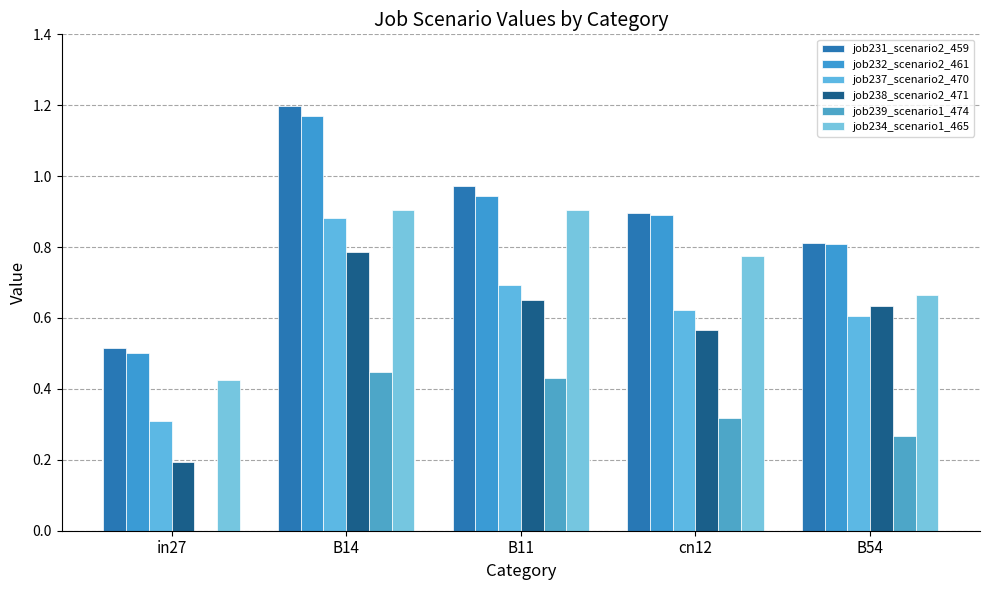

Between in27 and B11, which series saw the biggest shift?

job234_scenario1_465